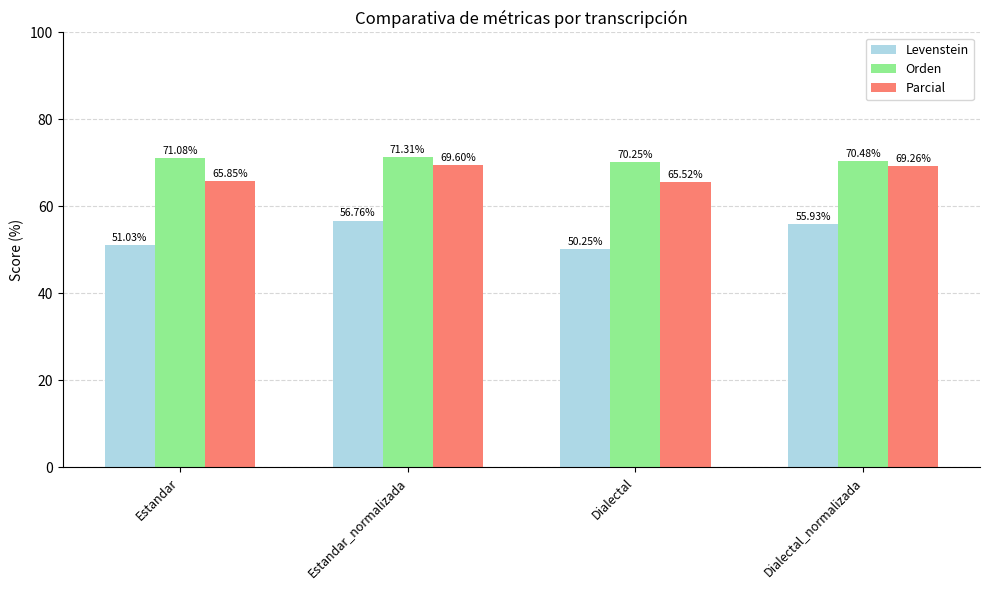

Which category has the lowest value in the Levenstein series?

Dialectal